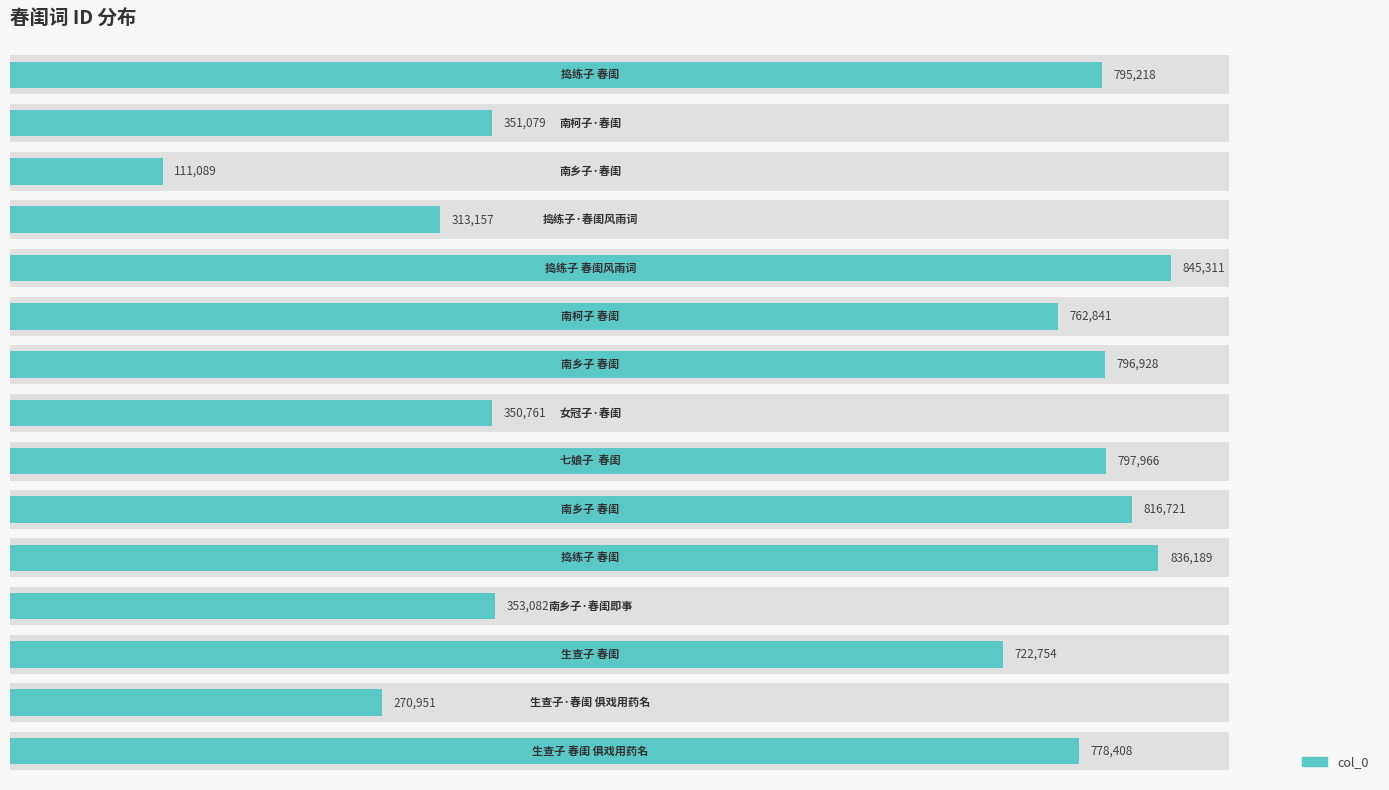

Read the value at 14, to the nearest 100.

778400